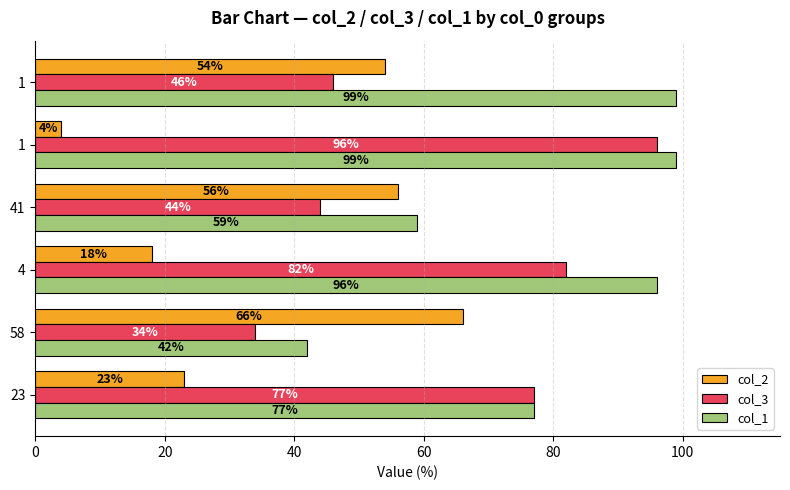

How many series are shown in this chart?

3